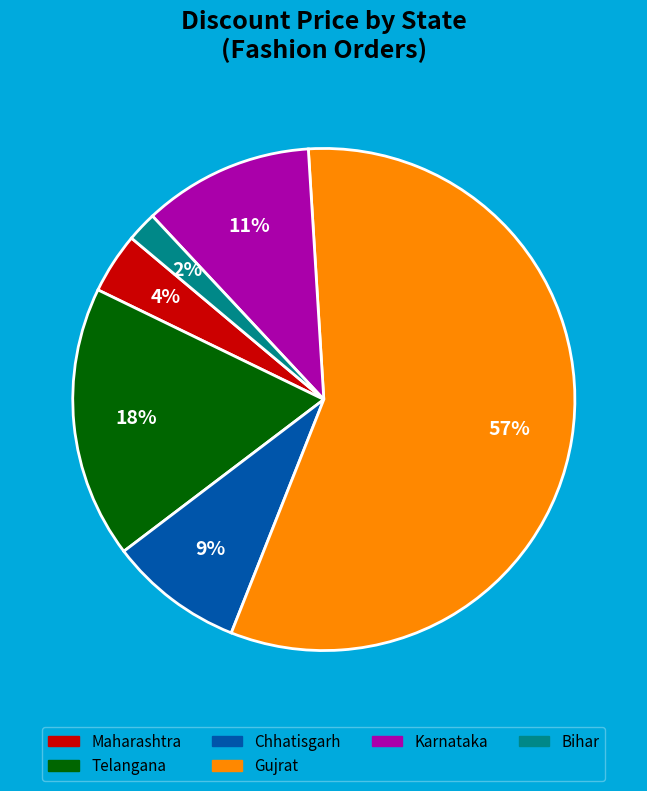

Does any single category account for the majority?

Yes